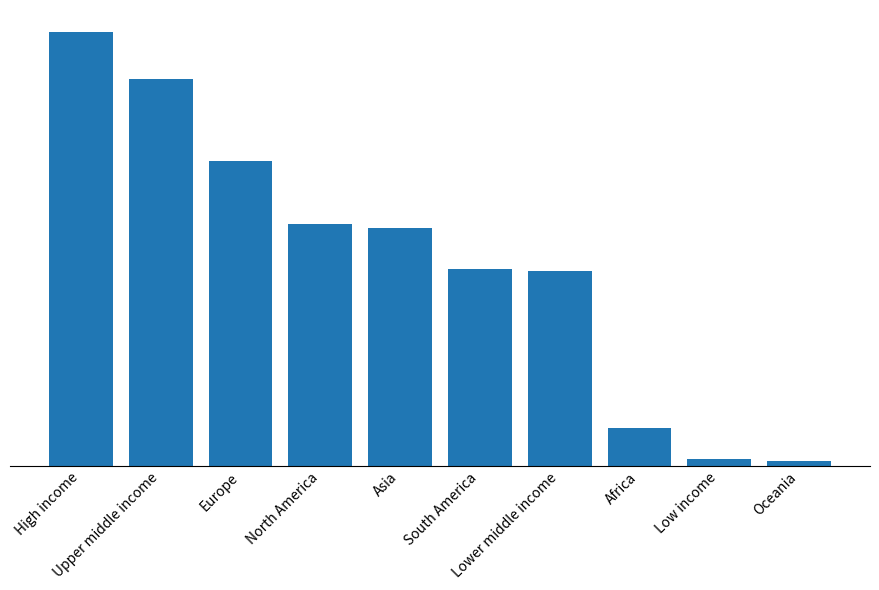

The chart shows a value of 497577 at Lower middle income. True or false?

False